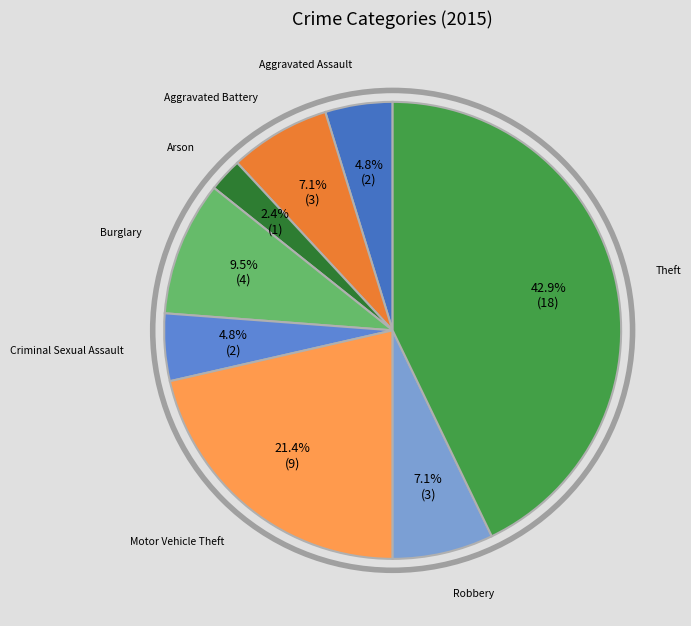

Count the number of slices in the pie.

8